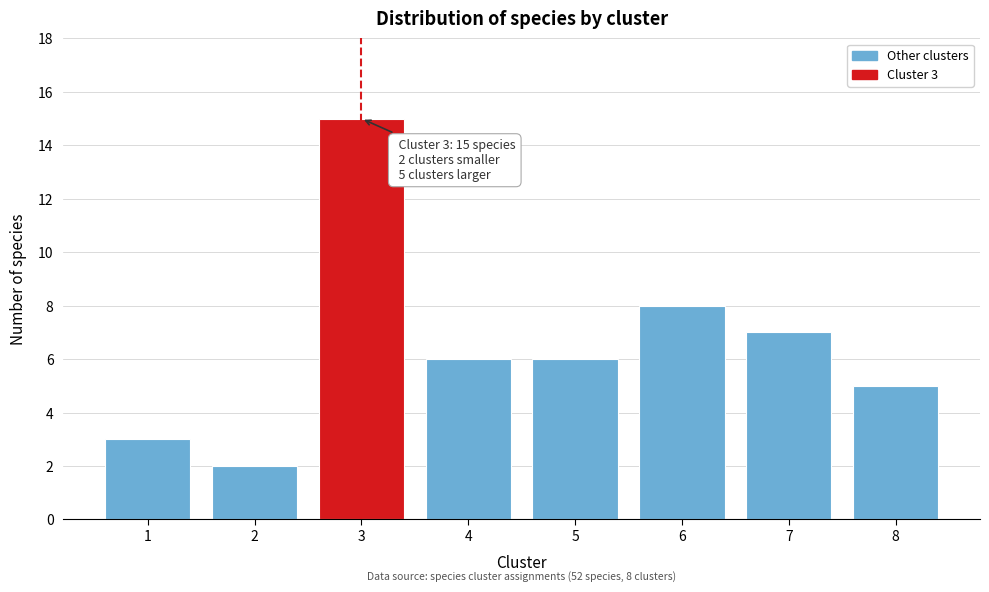

Reading left to right, extract all data points from this chart.

1=3	2=2	3=15	4=6	5=6	6=8	7=7	8=5